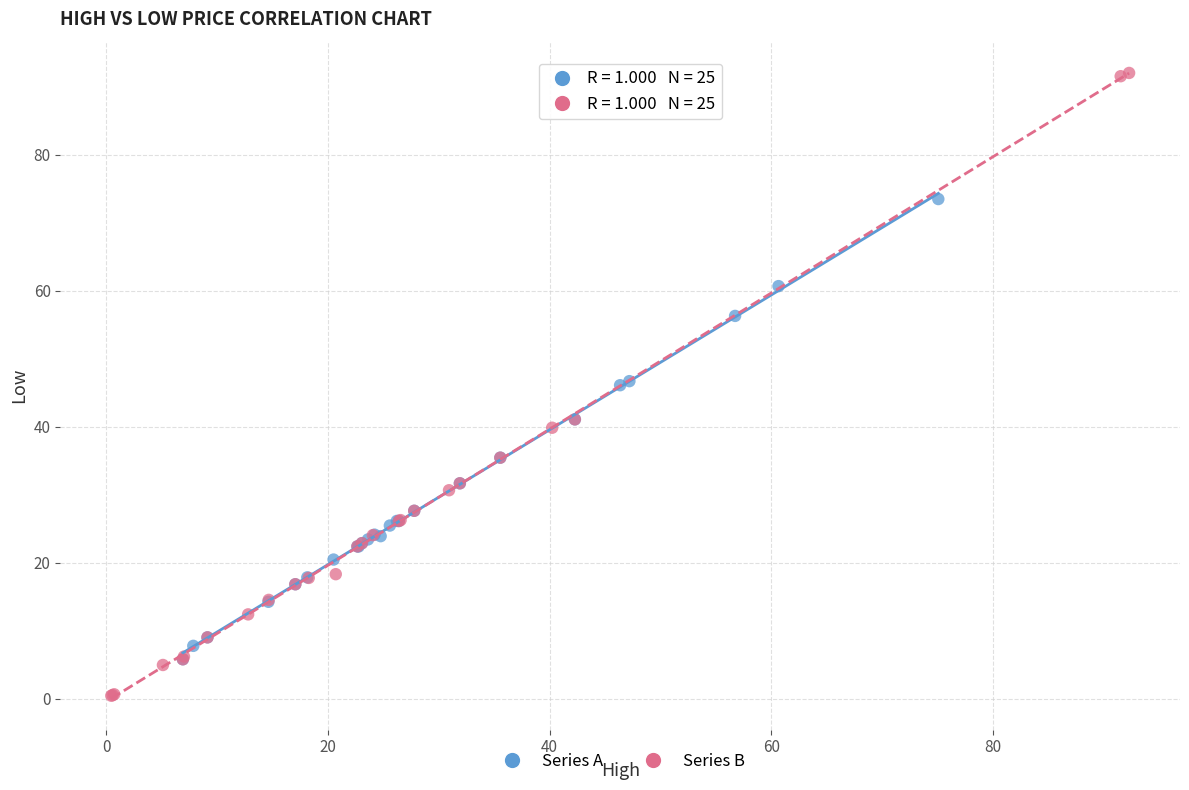

Which series reaches the minimum Y coordinate?

Series B